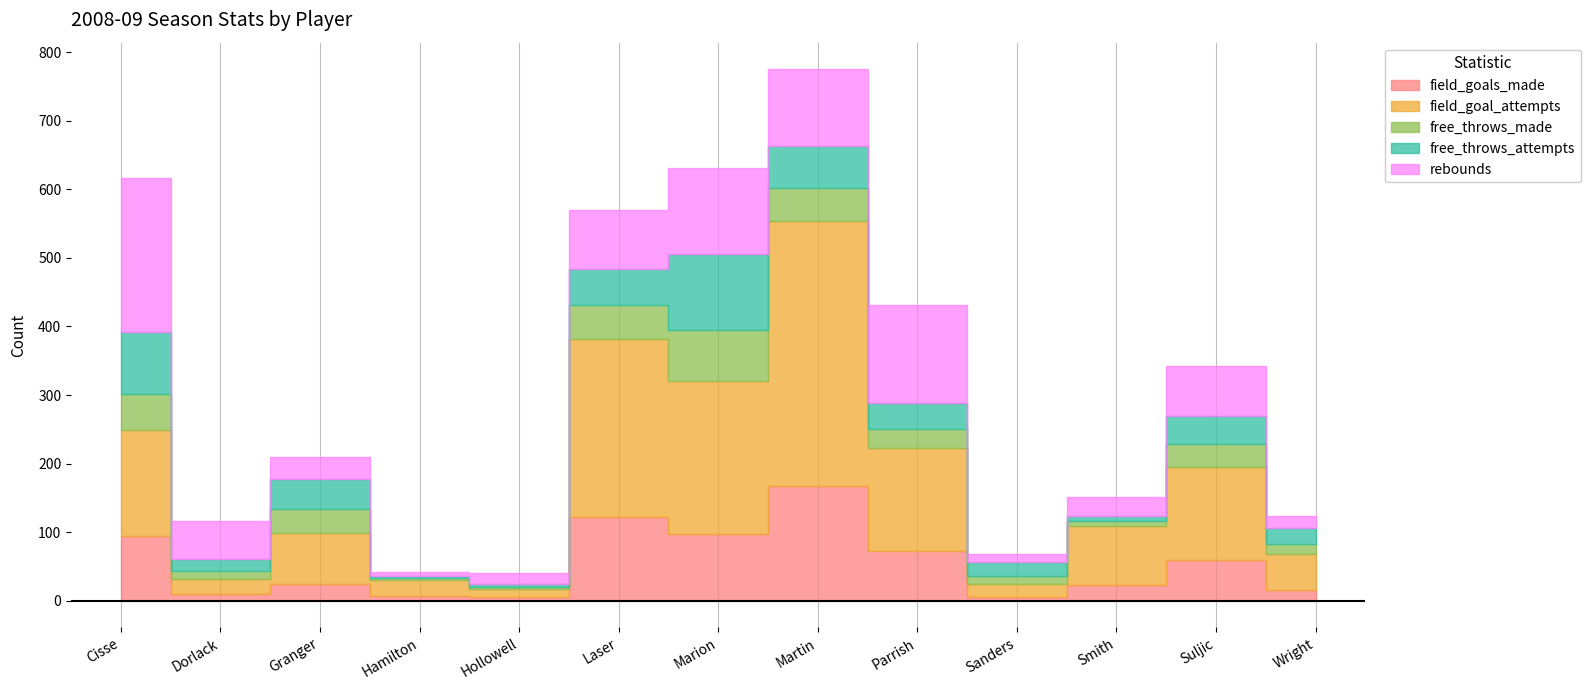

What is the difference between the free_throws_made values at Martin and Laser?

2